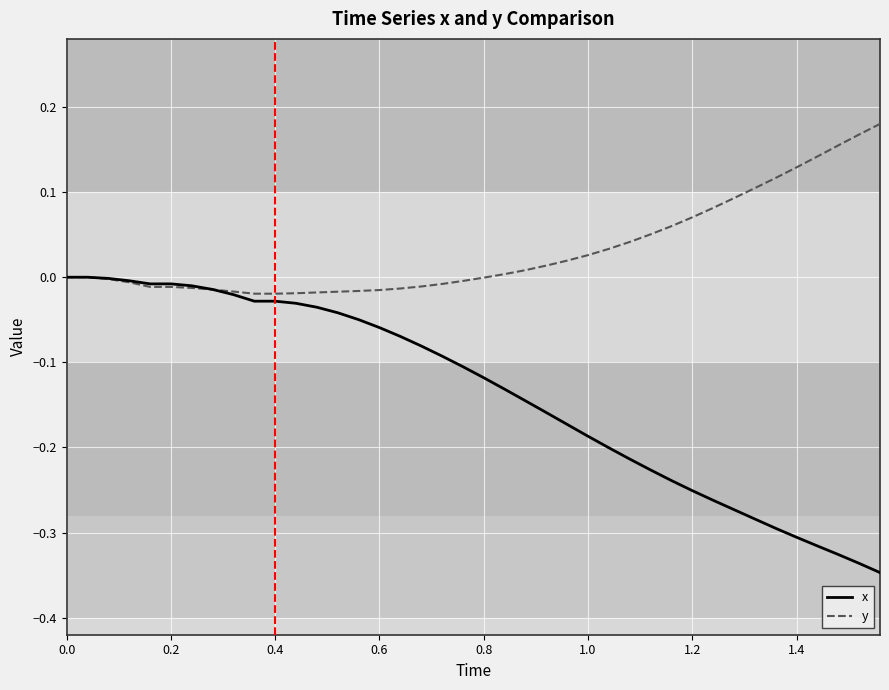

Which series has the widest spread of values?

x